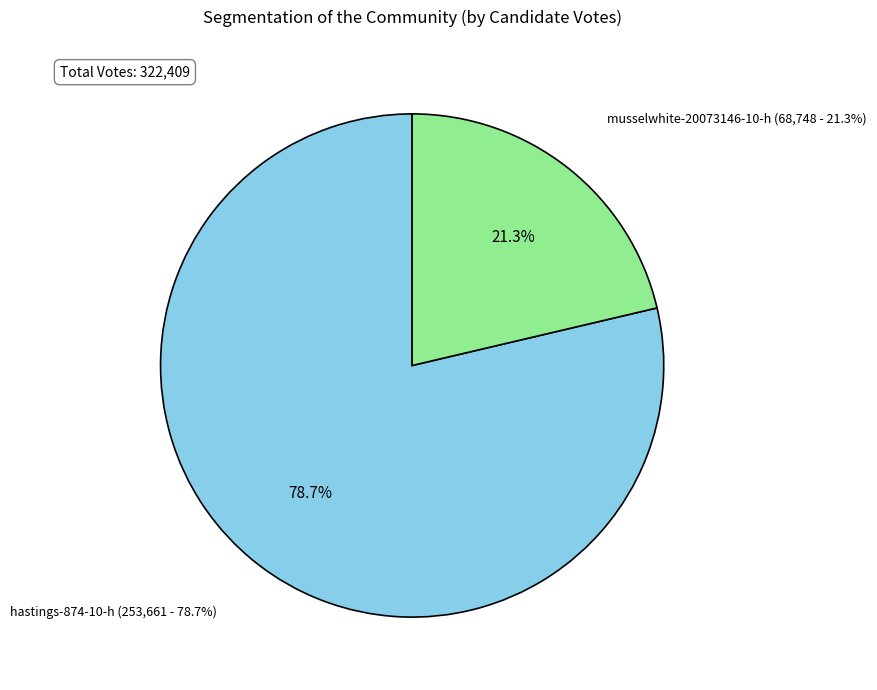

To the nearest percent, what is the difference between the largest and smallest slice percentages?

57%